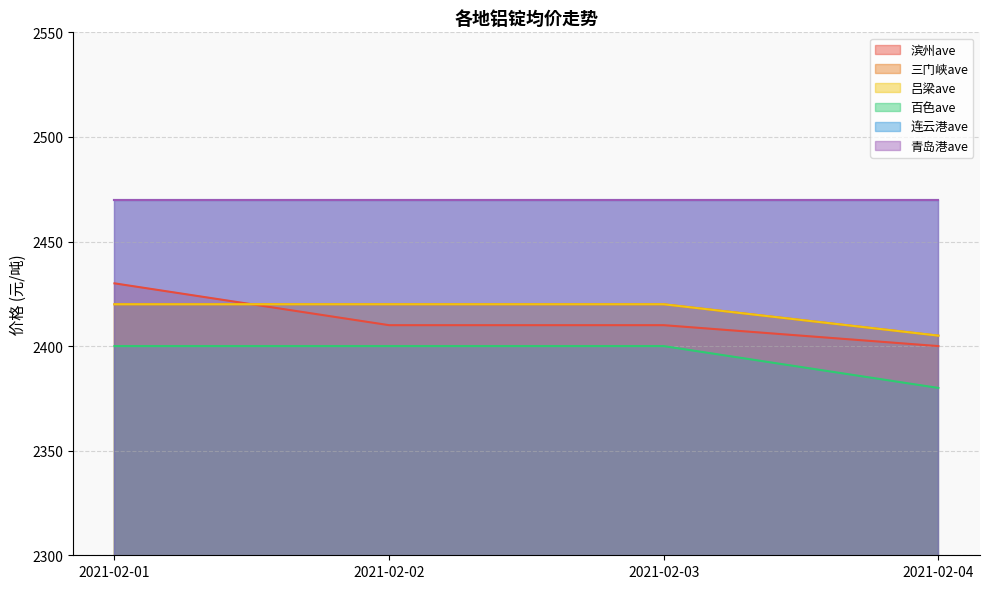

What is the sum of the 滨州ave values at 2021-02-03 and 2021-02-01?

4840